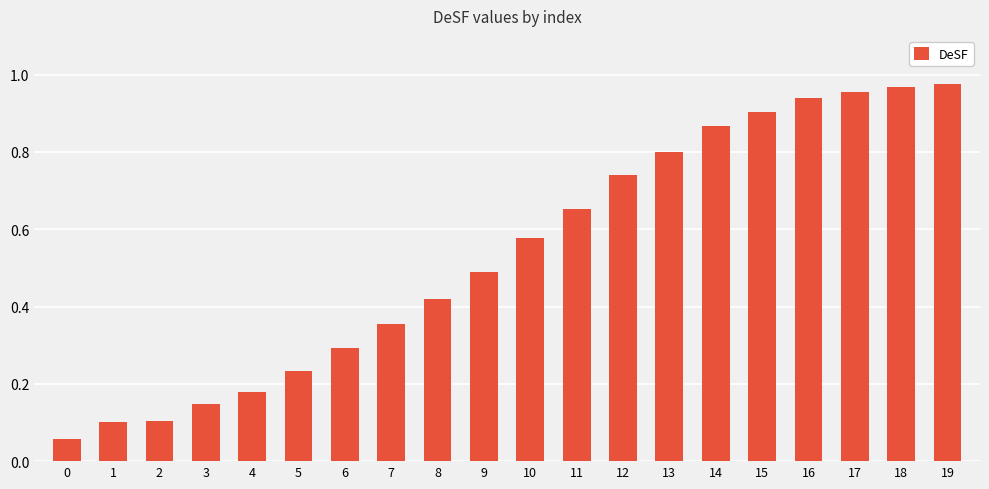

Are the bars grouped side by side (vs. stacked)?

No